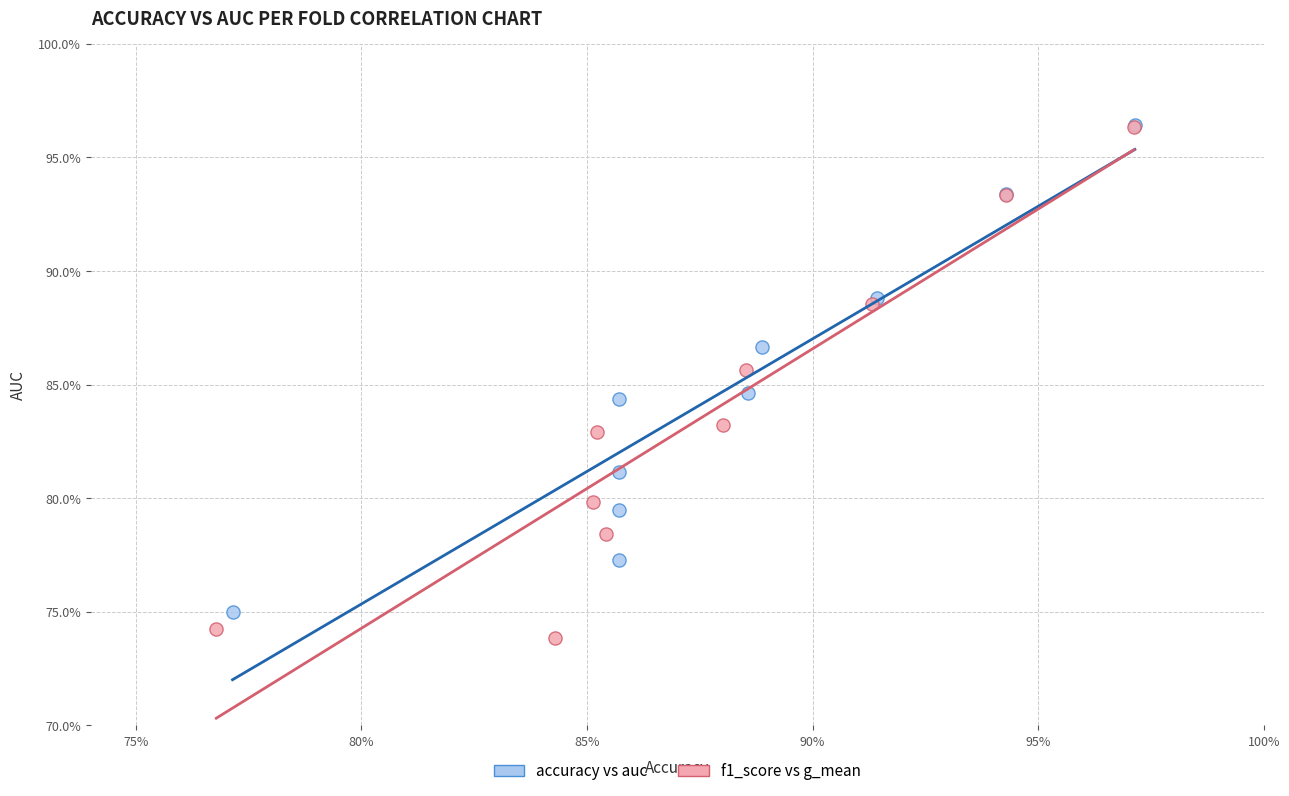

What are all the series names shown in the legend?

accuracy vs auc, f1_score vs g_mean